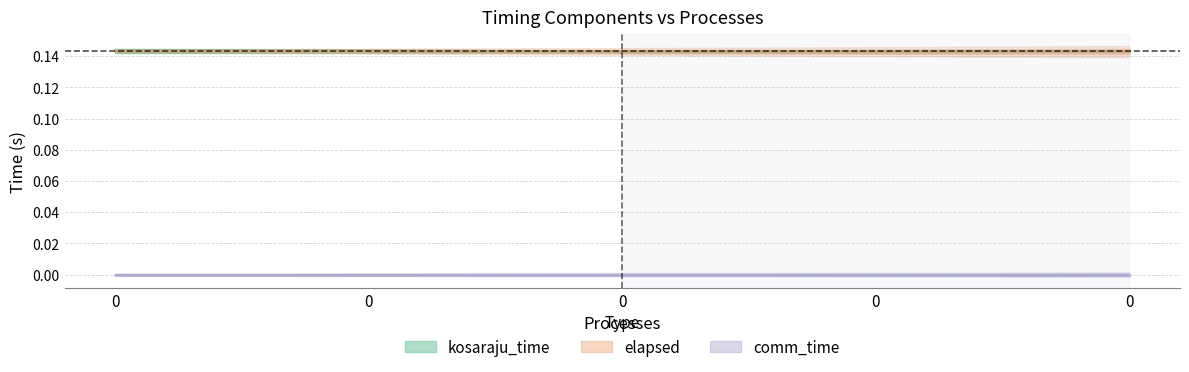

What is the sum of all kosaraju_time values?

0.7